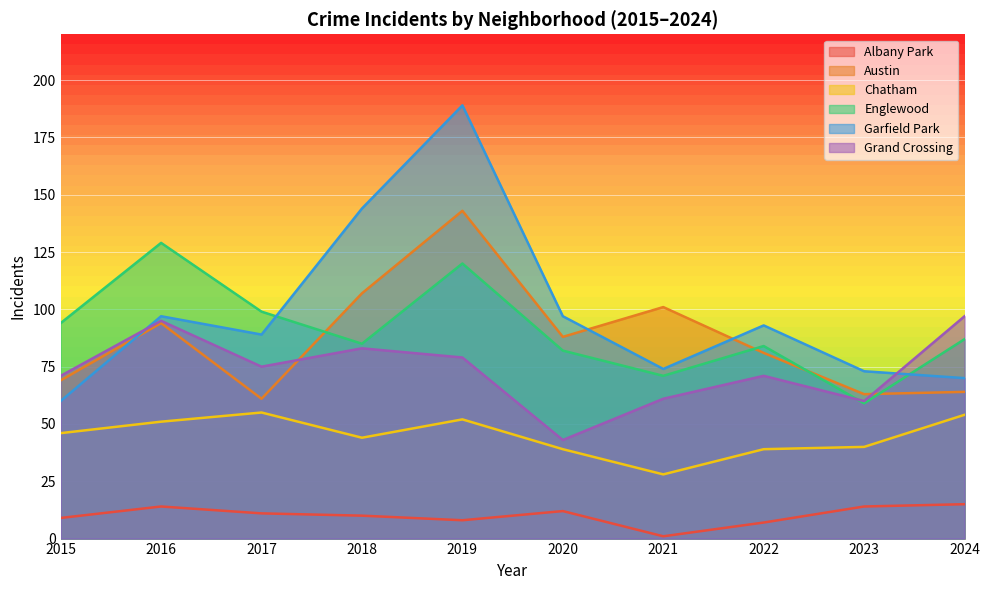

At which label does Grand Crossing reach its minimum?

2020